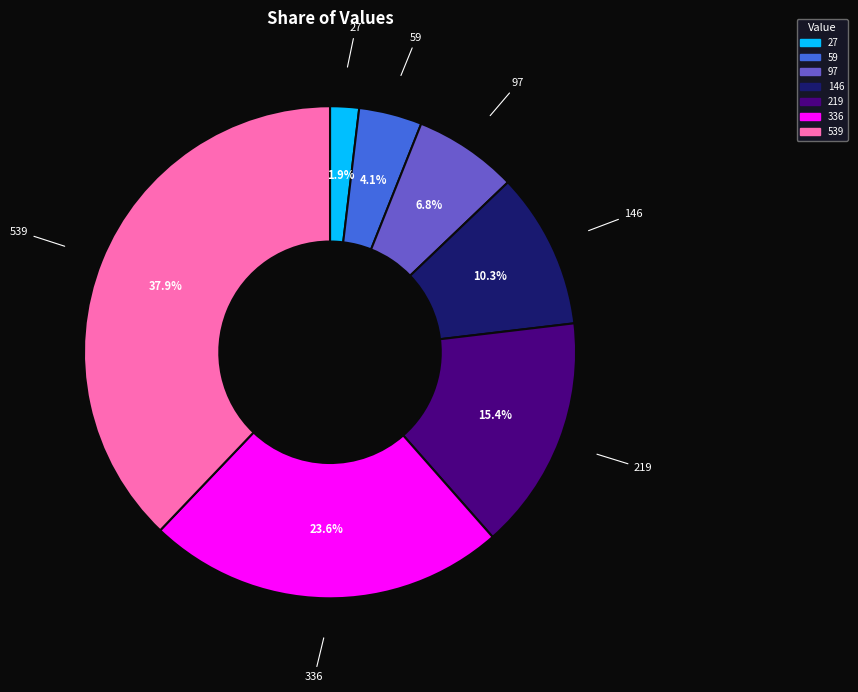

To the nearest percent, what is the average slice percentage?

14%